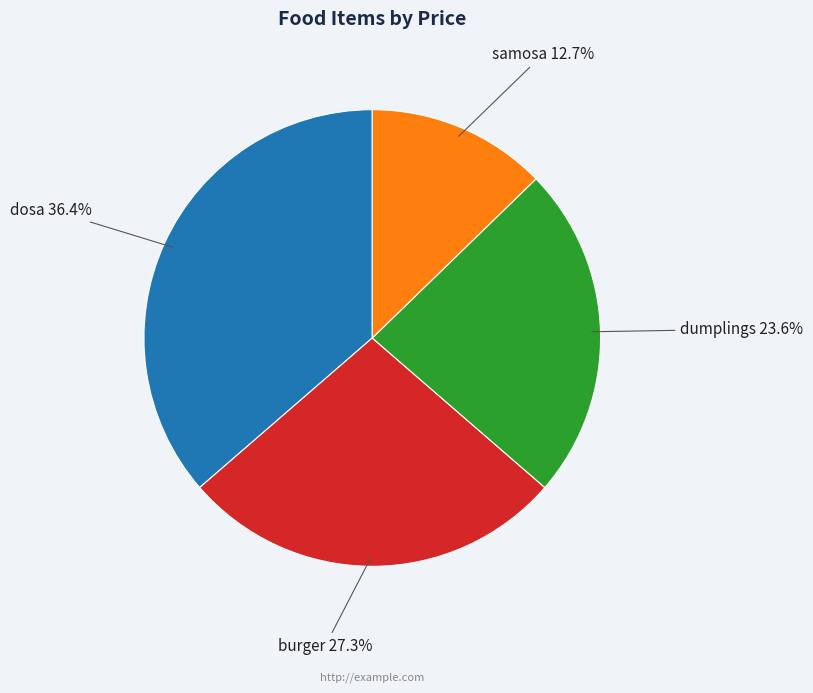

How many segments does this pie chart have?

4